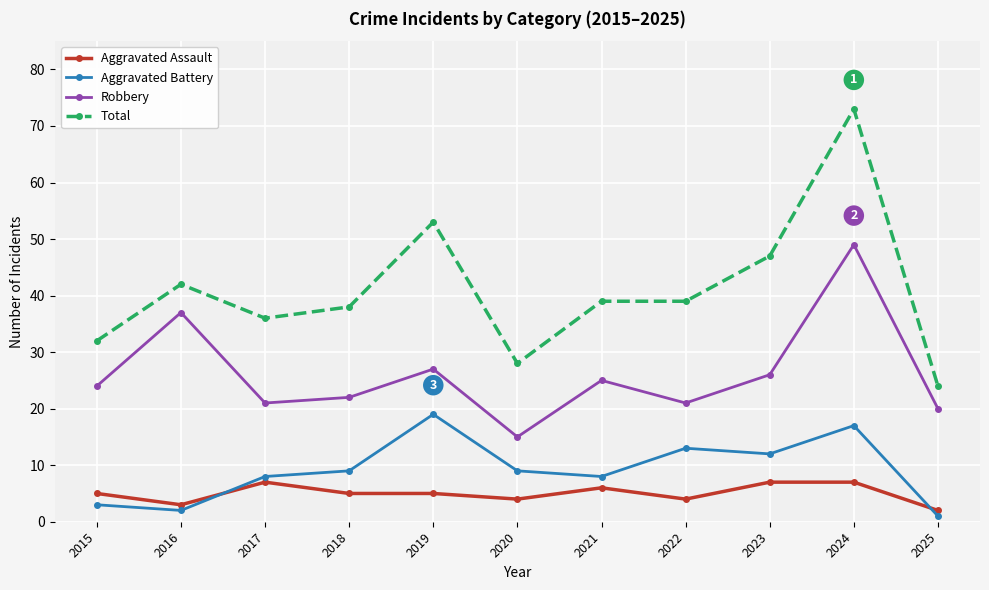

What is the difference between the Total values at 2016 and 2020?

14